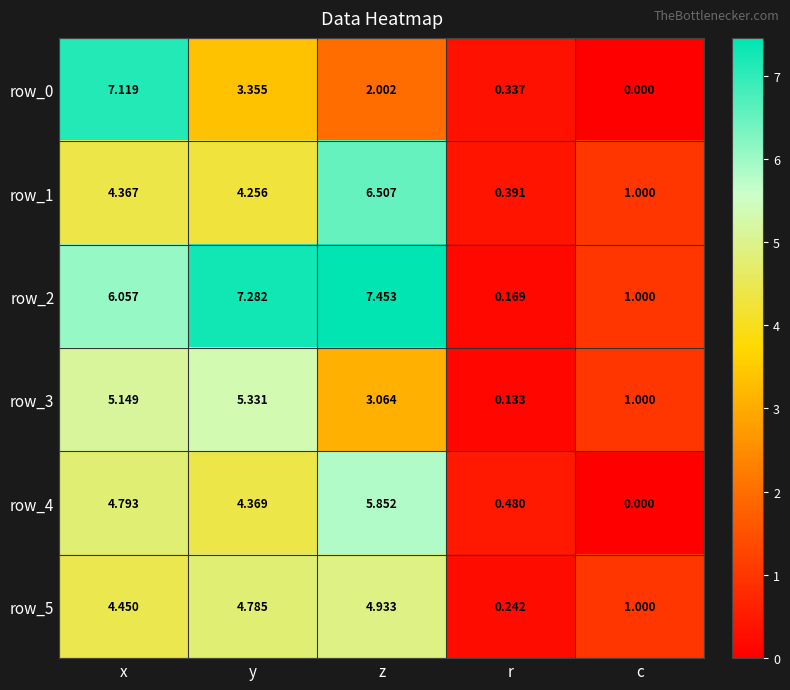

Where does the row_5 series first go above 4?

x